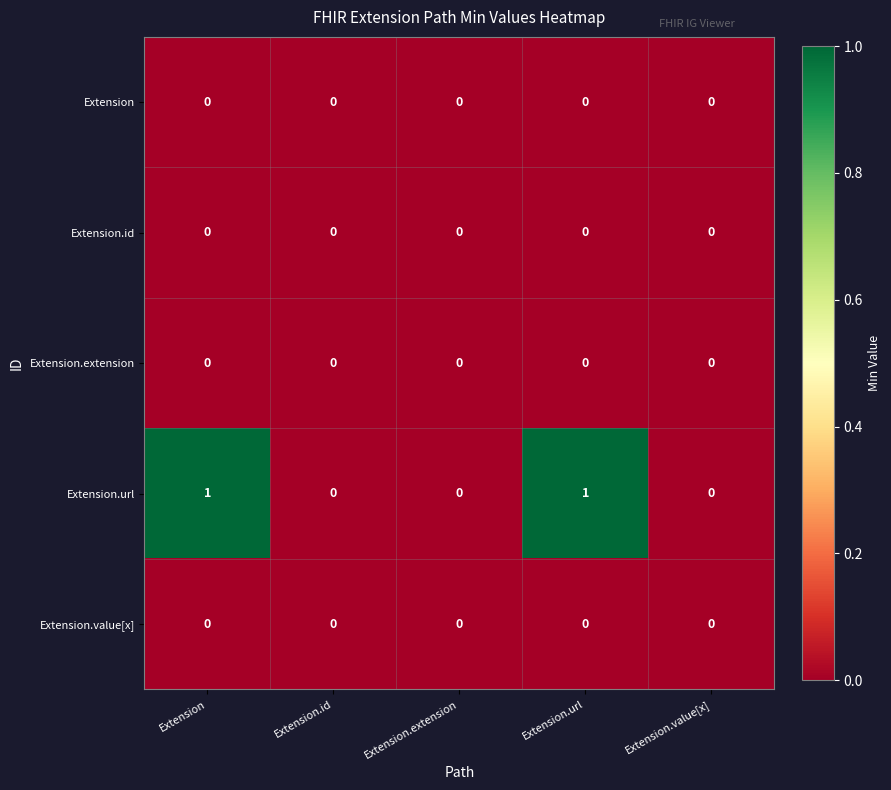

Which series changed the most between Extension and Extension.extension?

Extension.url